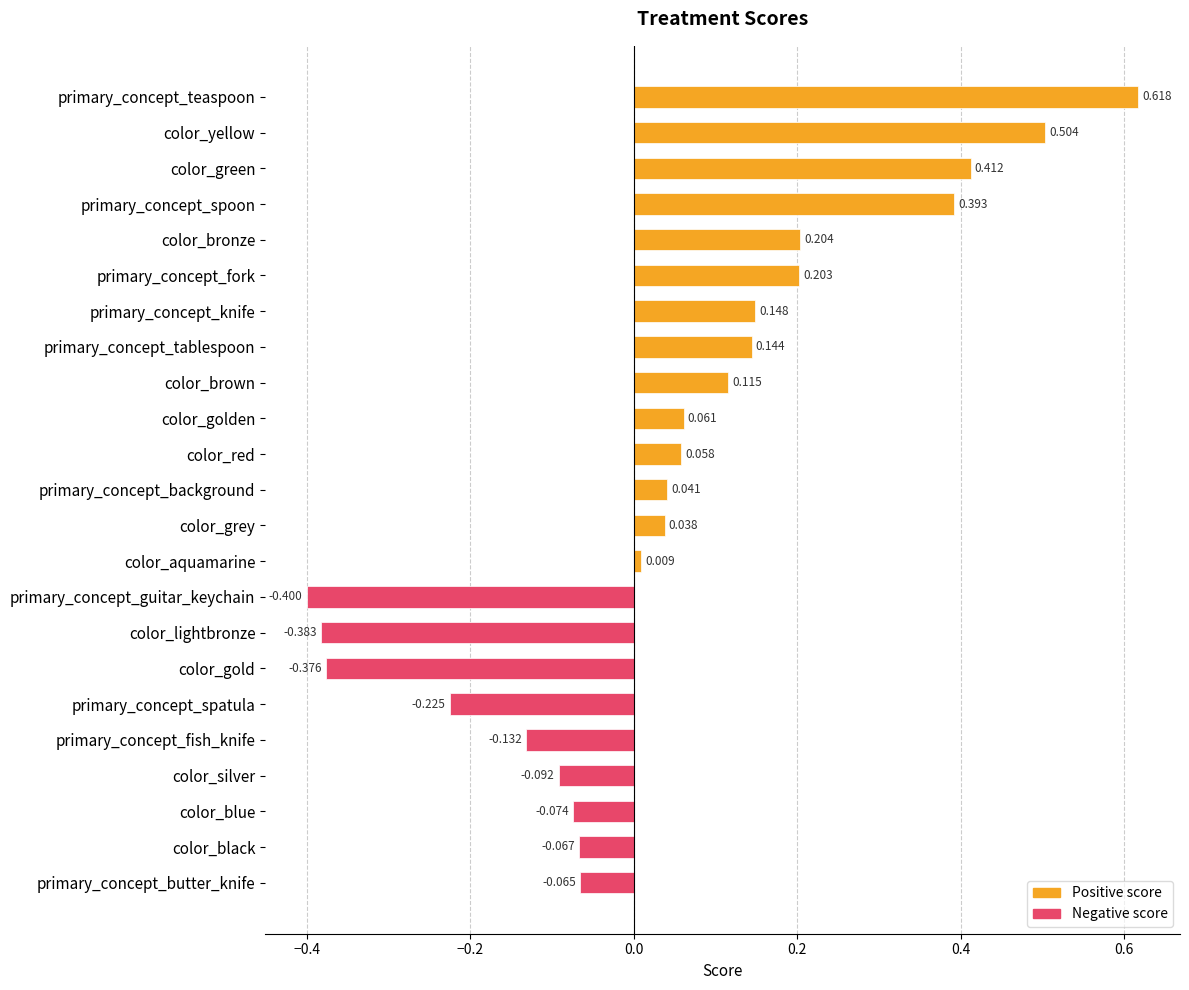

What is the approximate value at color_blue?

-0.1